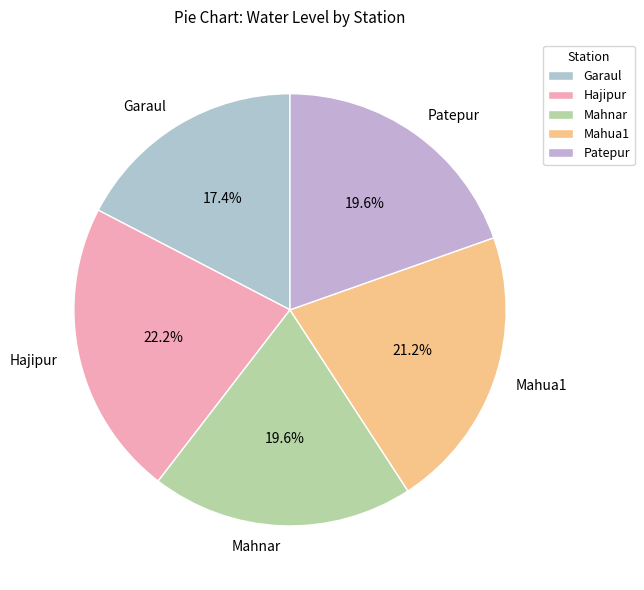

How many slices are in this pie chart?

5